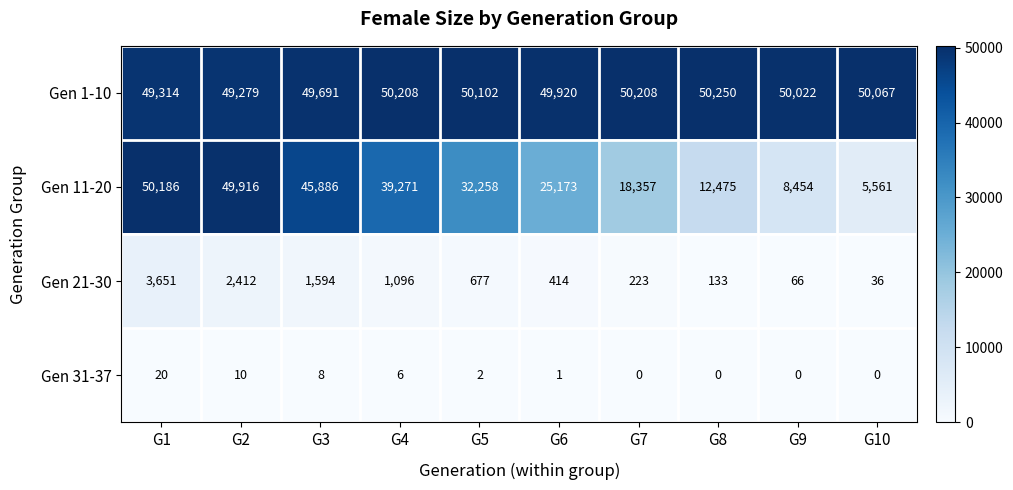

The value of Gen 21-30 at G5 is 951. True or false?

False